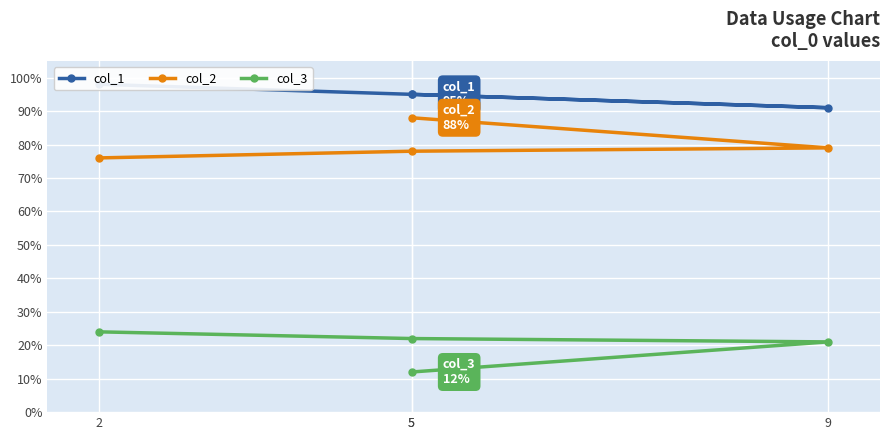

What is the smallest value displayed?

12